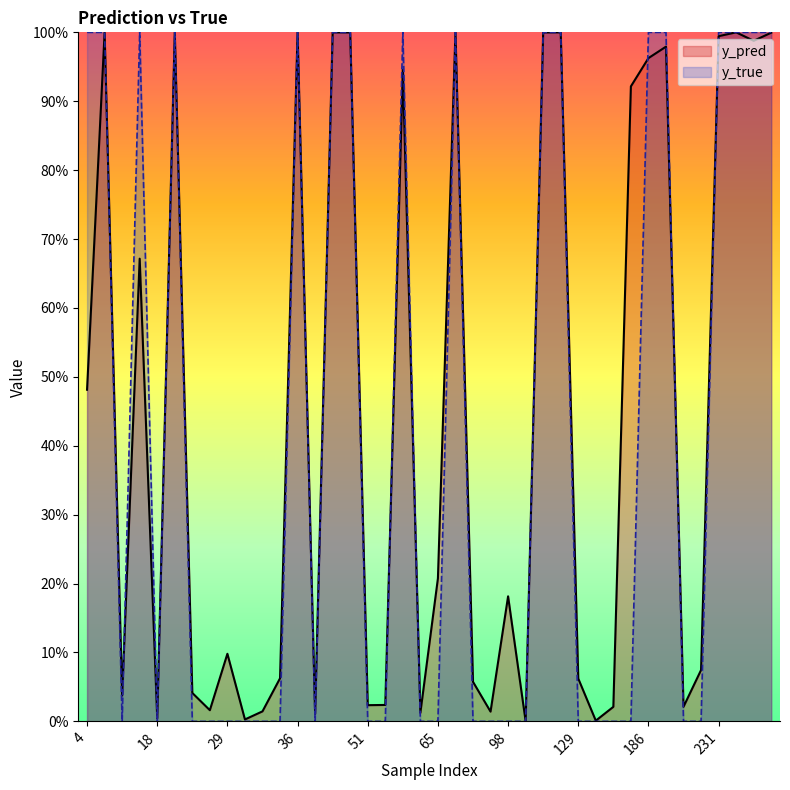

Rank the series by their average value, from lowest to highest.

y_true, y_pred